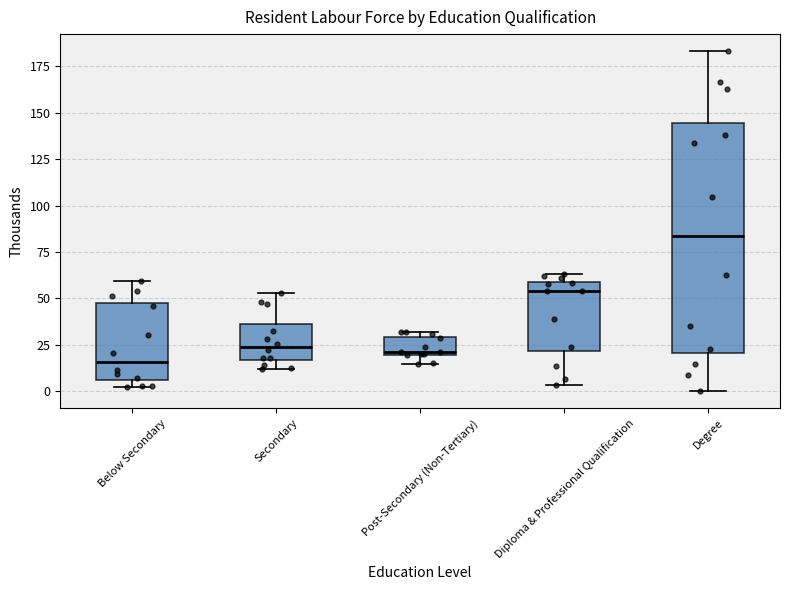

Where is the upper edge of the box for Post-Secondary (Non-Tertiary) on the y-axis? The values are not printed on the chart, so give them approximately, as read against the axis.

30